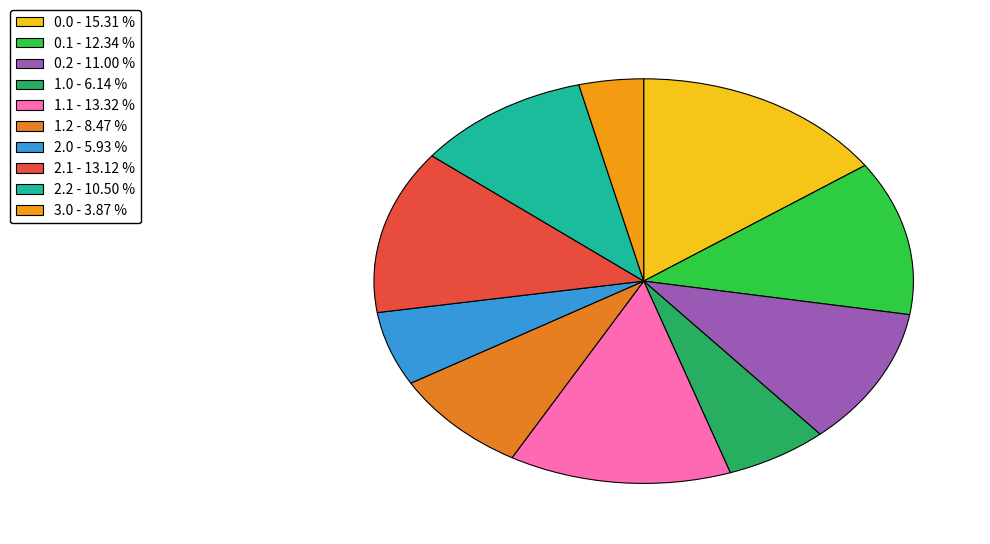

To the nearest percent, what is the average slice percentage?

10%